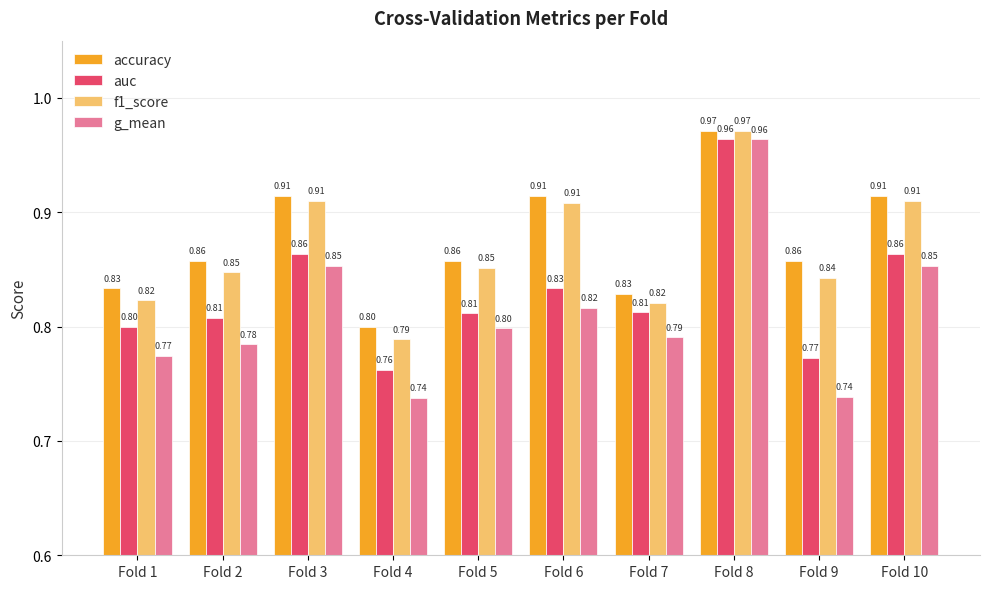

What is the sum of all auc values?

8.3